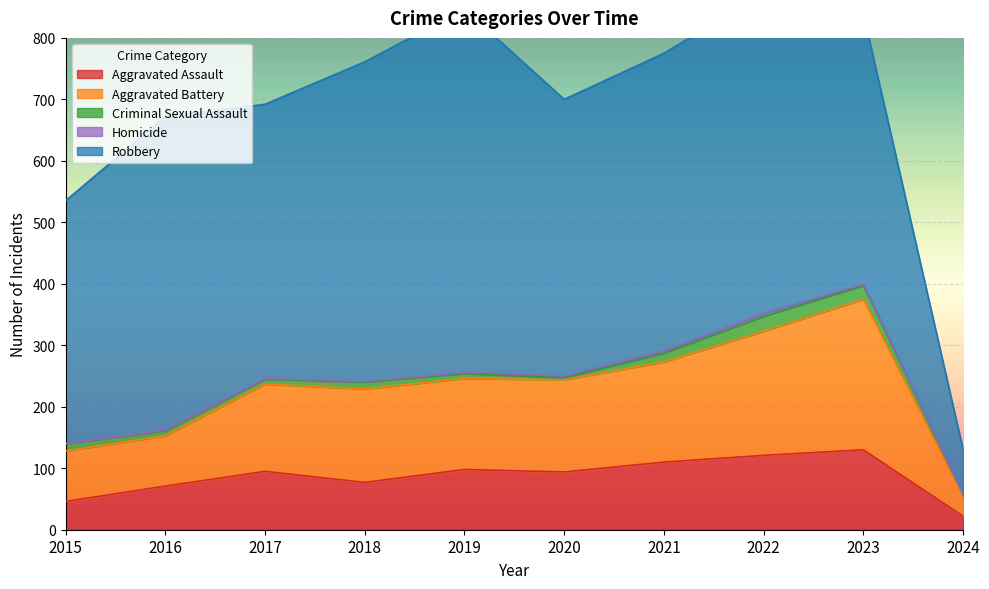

What is the sum of the Criminal Sexual Assault values at 2018 and 2020?

14